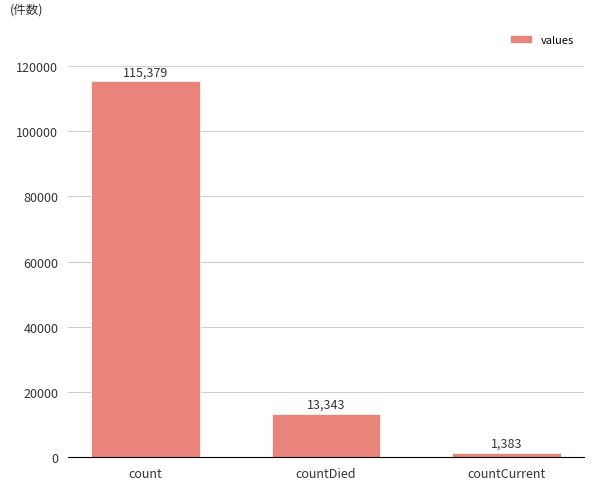

Are the bars grouped side by side (vs. stacked)?

No